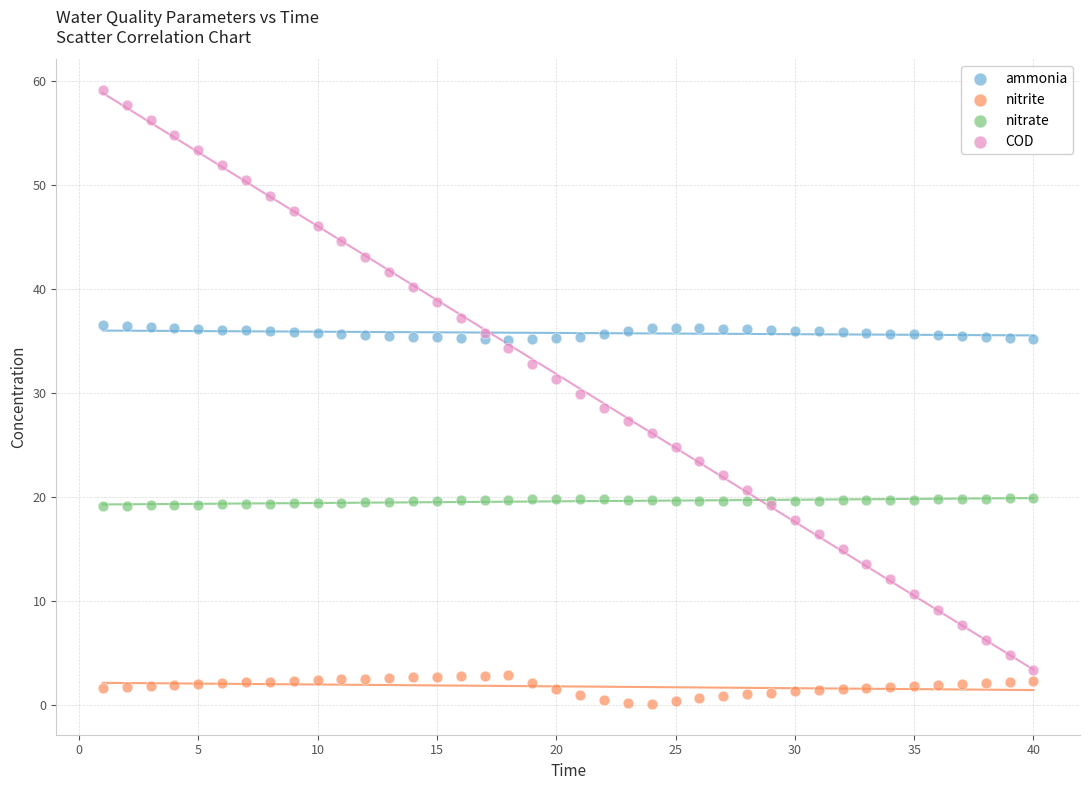

Which series reaches the minimum Y coordinate?

nitrite